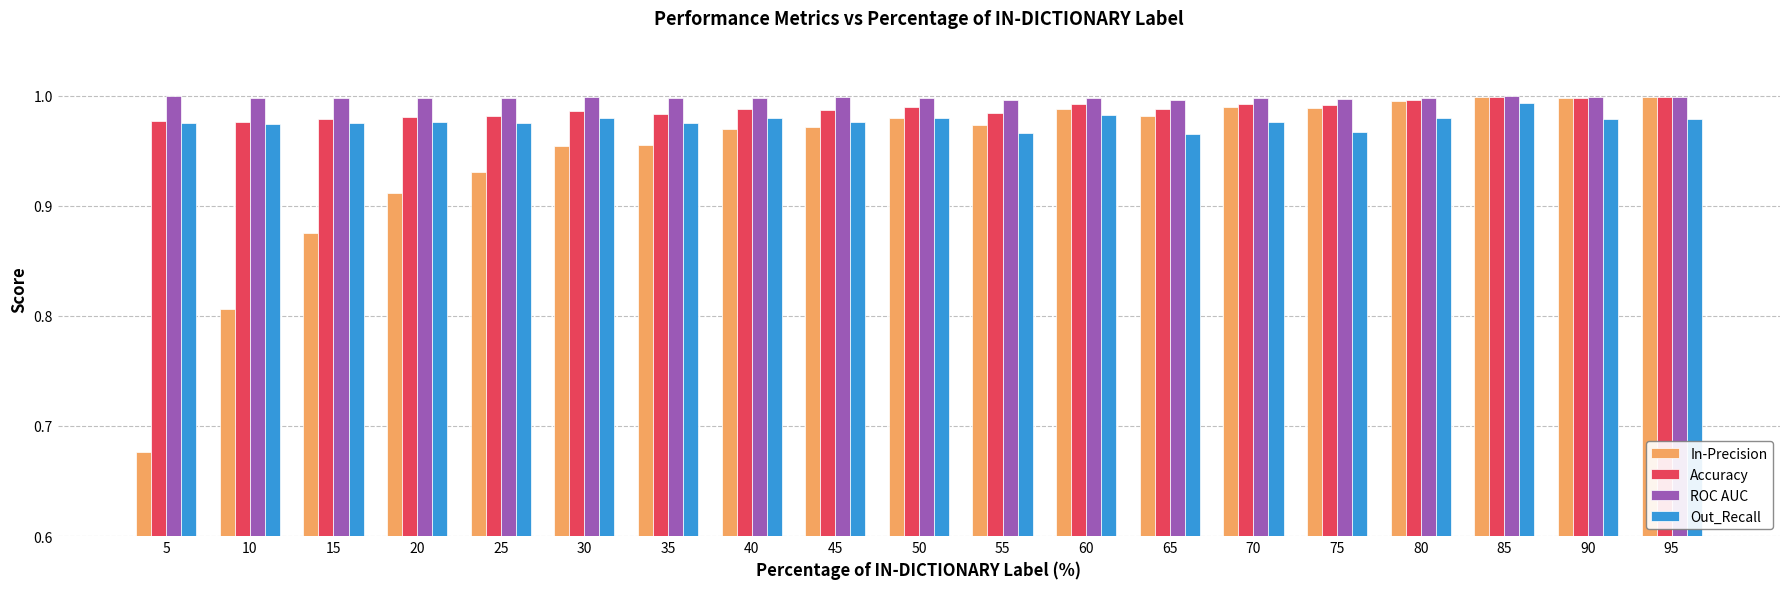

Is it true that Accuracy equals 1.0 at 60?

True